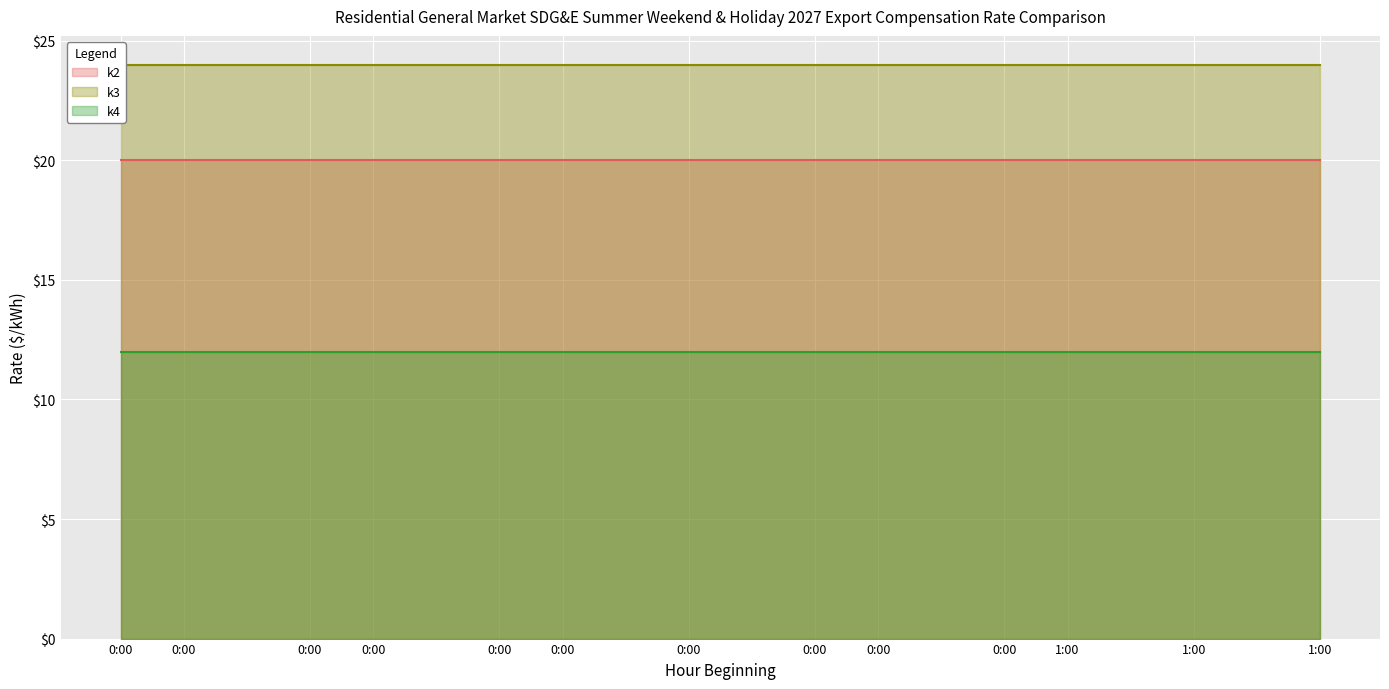

What are all the series names shown in the legend?

k2, k3, k4